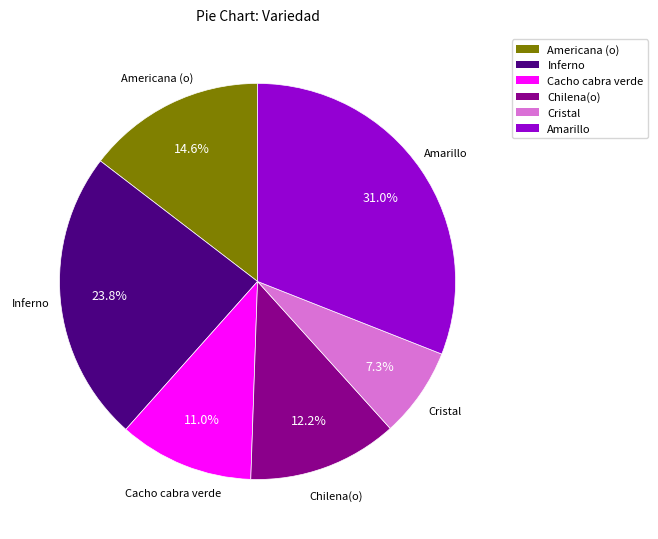

Is the sum of Americana (o) and Amarillo greater than half?

No